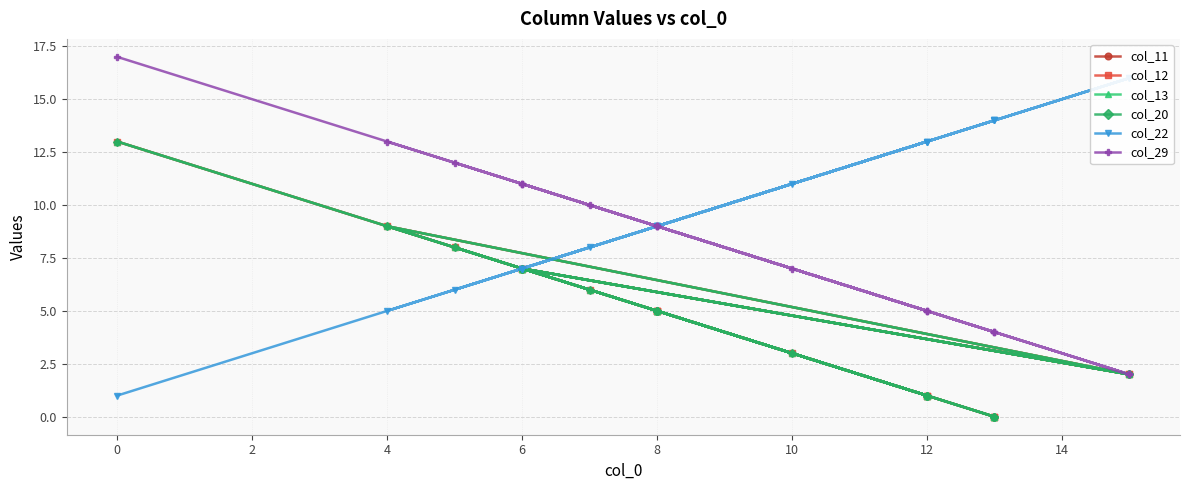

What is the average value of the col_20 series?

4